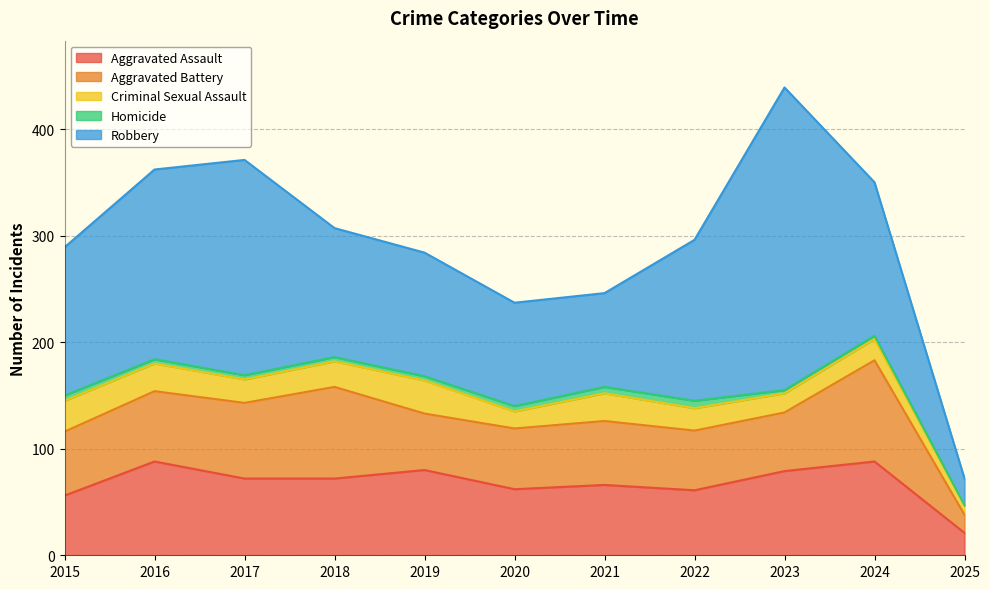

True or false: Aggravated Battery and Homicide intersect in this chart.

False